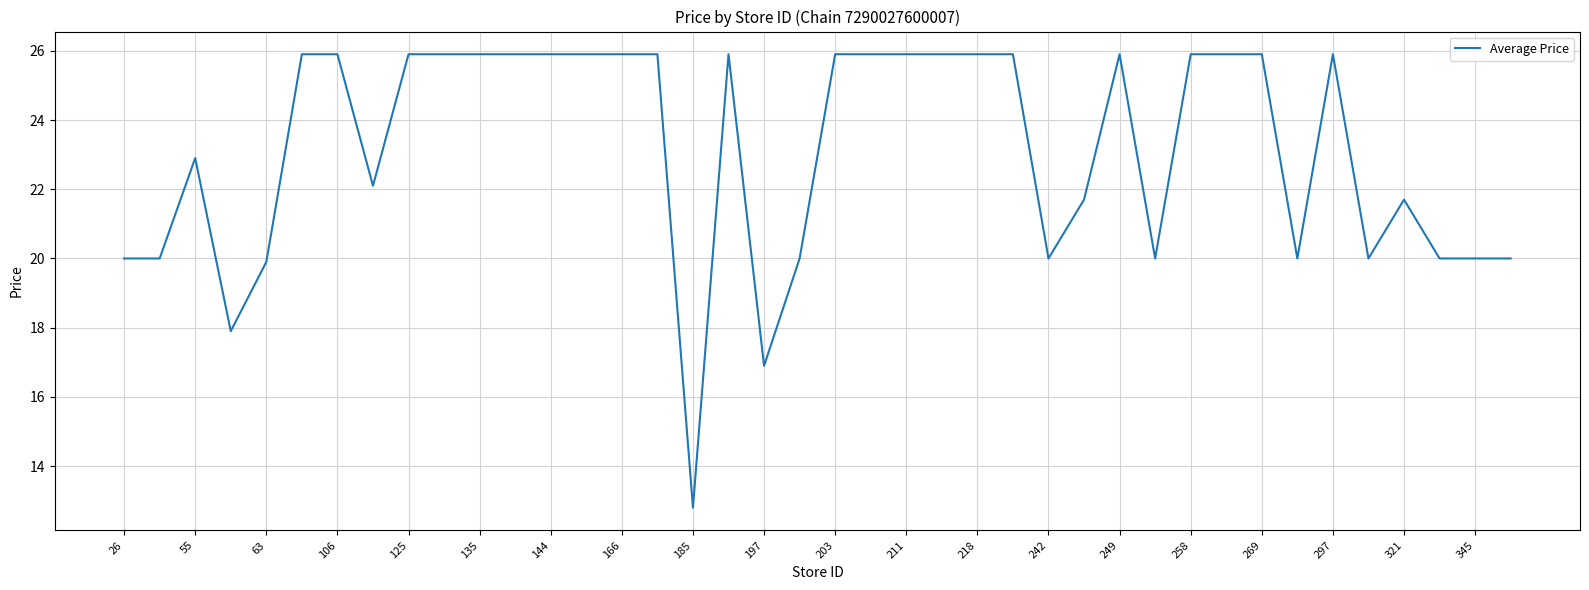

How many distinct data groups are displayed?

1